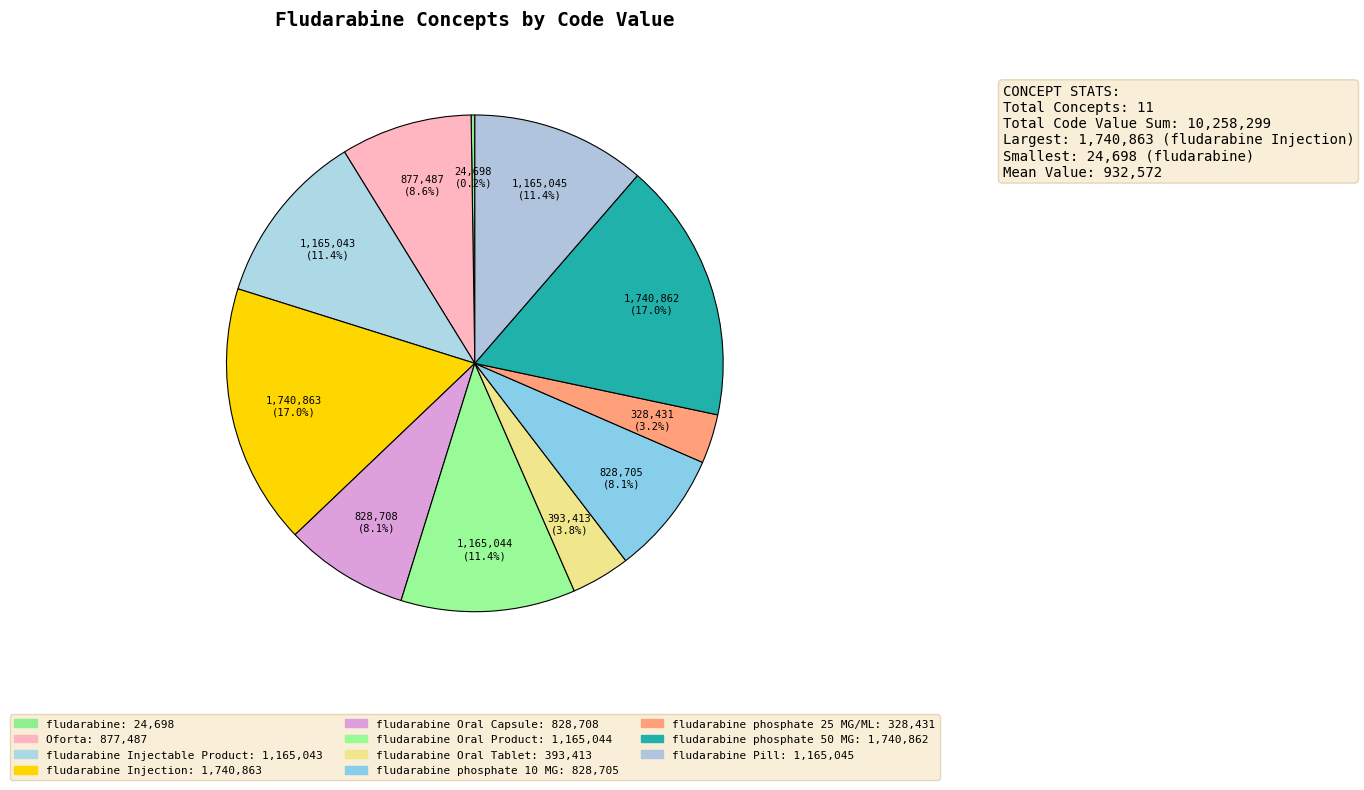

How many segments does this pie chart have?

11